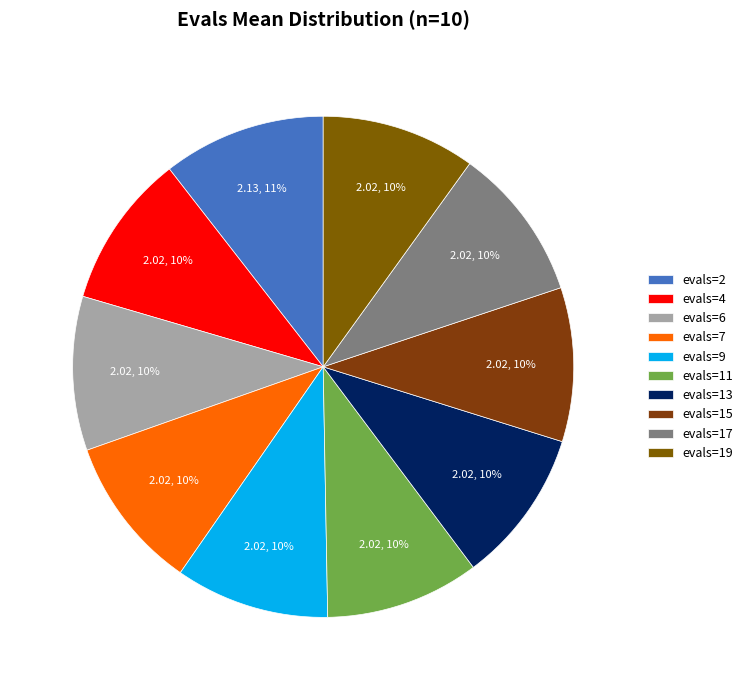

Which slice is the largest?

evals=2